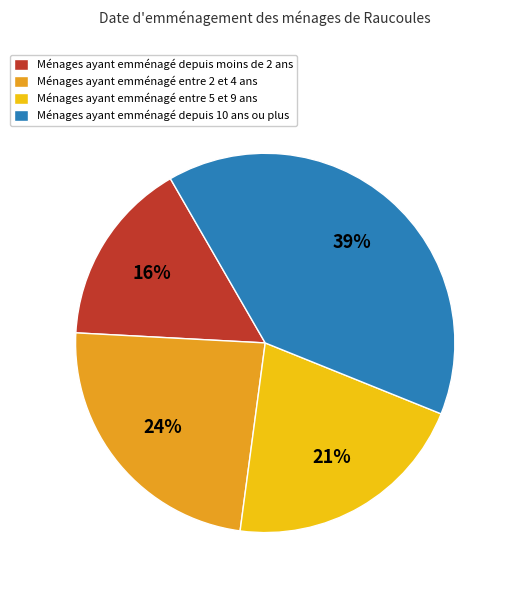

Which has a higher value, Ménages ayant emménagé depuis 10 ans ou plus or Ménages ayant emménagé entre 5 et 9 ans?

Ménages ayant emménagé depuis 10 ans ou plus